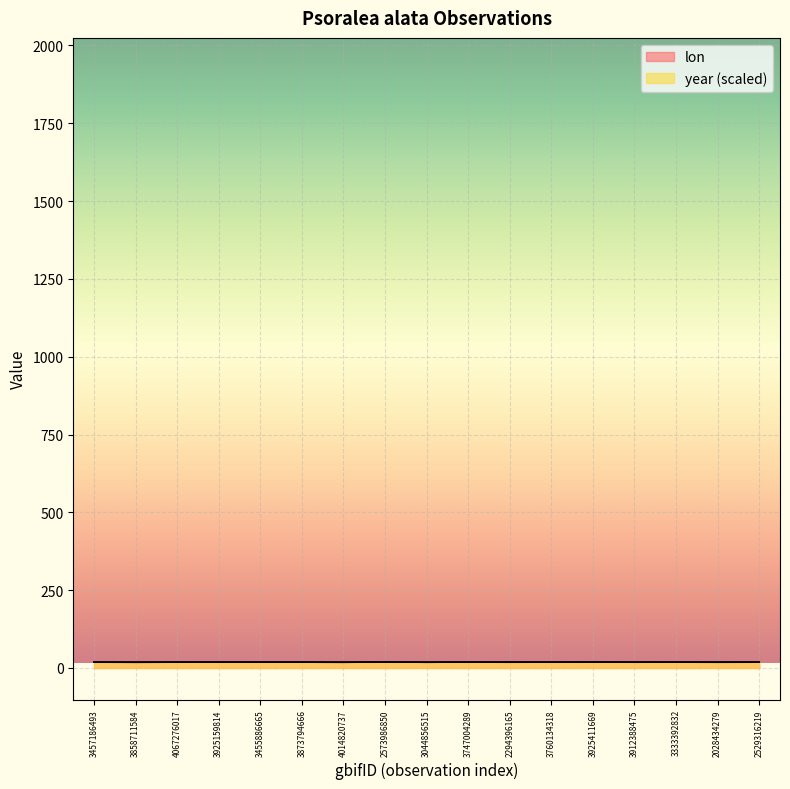

How many year values are between 18 and 19?

17